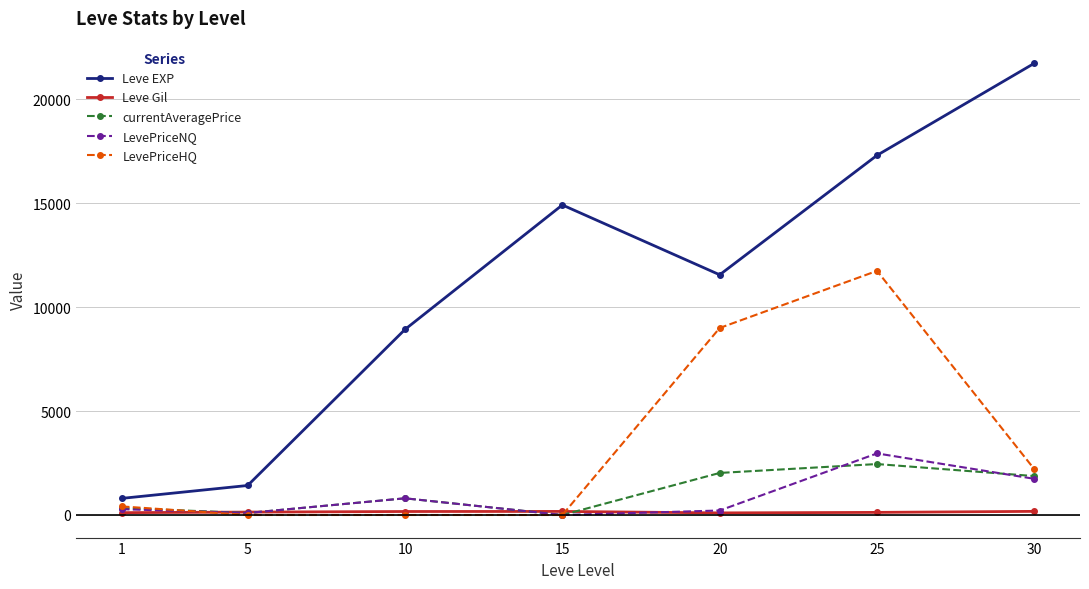

What is the total value across all series at 25?

34600.0